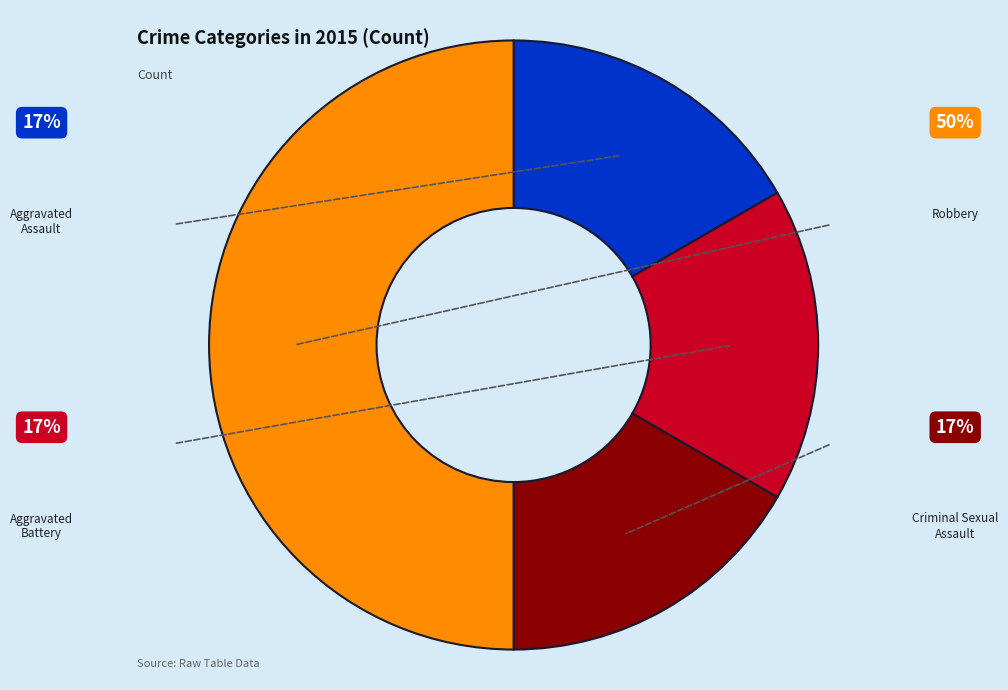

How many slices are in this pie chart?

4